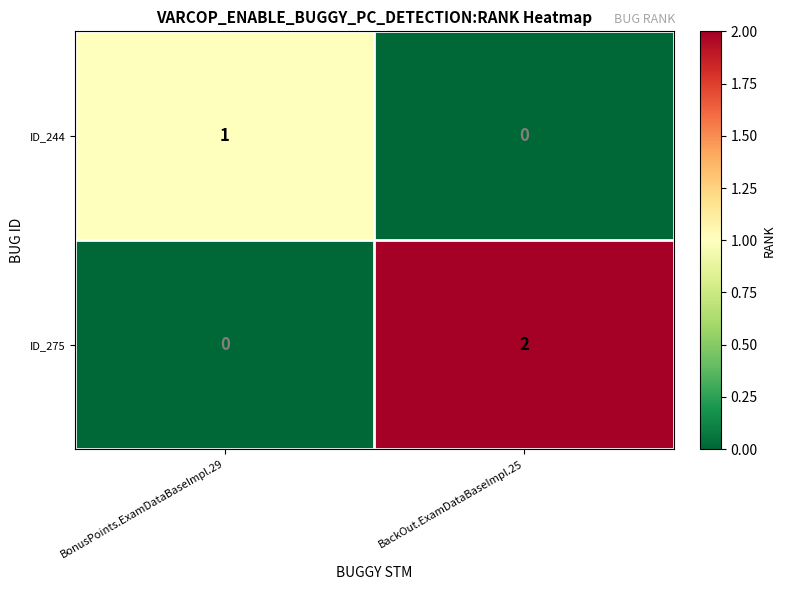

True or false: ID_275 has a value of 0 at BackOut.ExamDataBaseImpl.25.

False